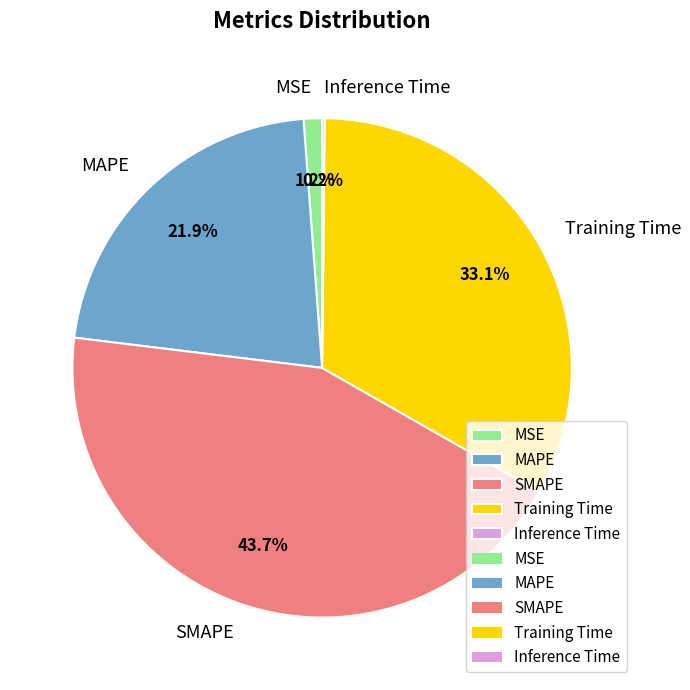

What percentage is NOT represented by SMAPE?

56.3%